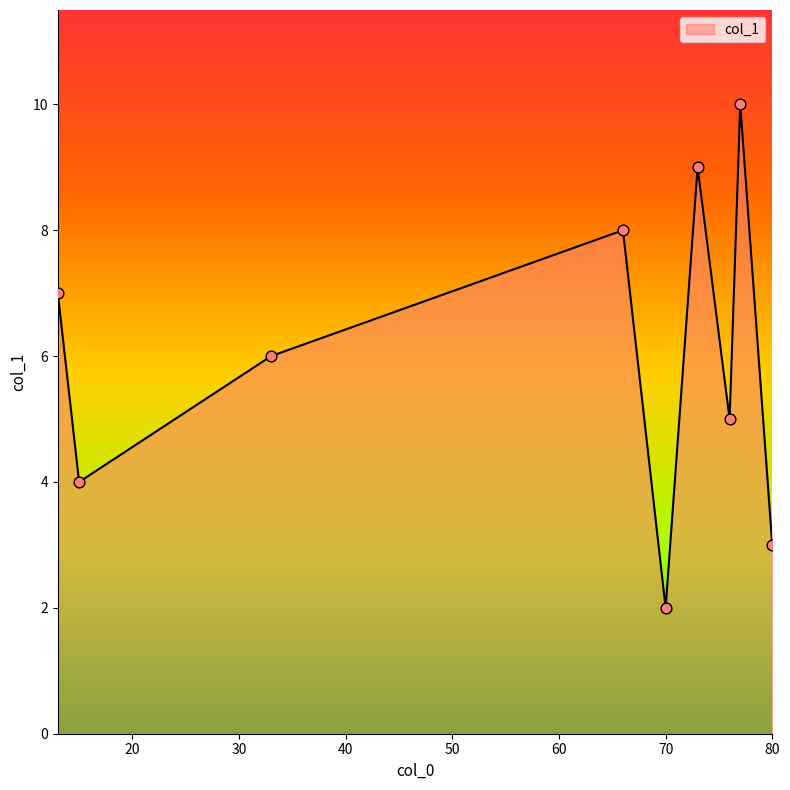

What is the change in value from 80 to 73?

+6